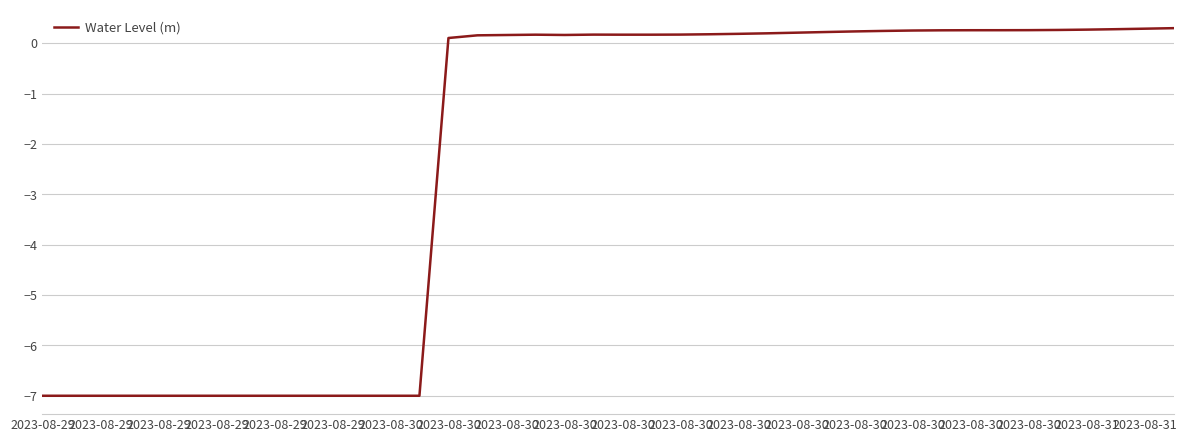

Does the chart display data point markers on the line(s)?

No